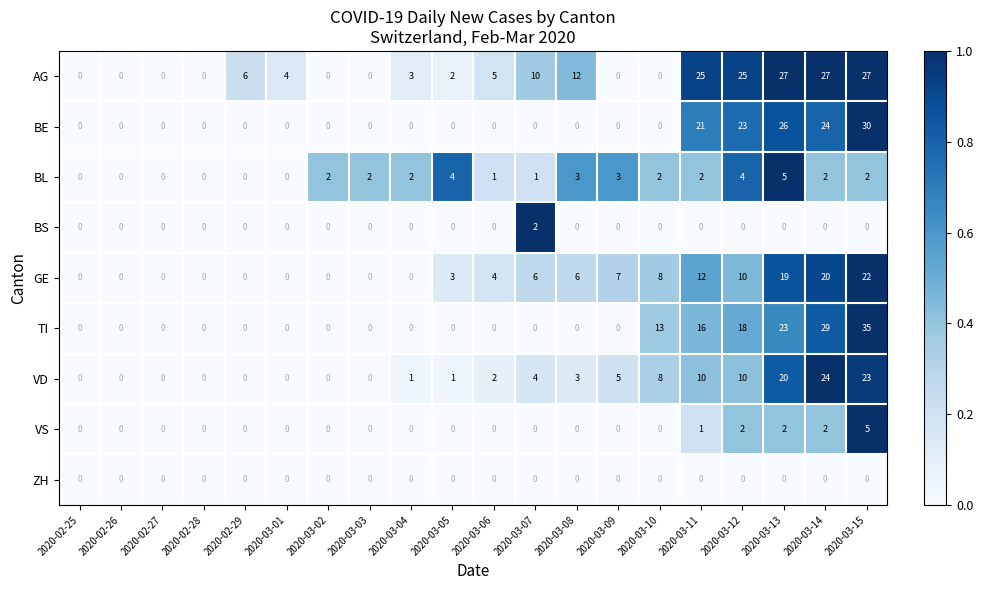

At which category does the chart reach its peak across all series?

2020-03-15